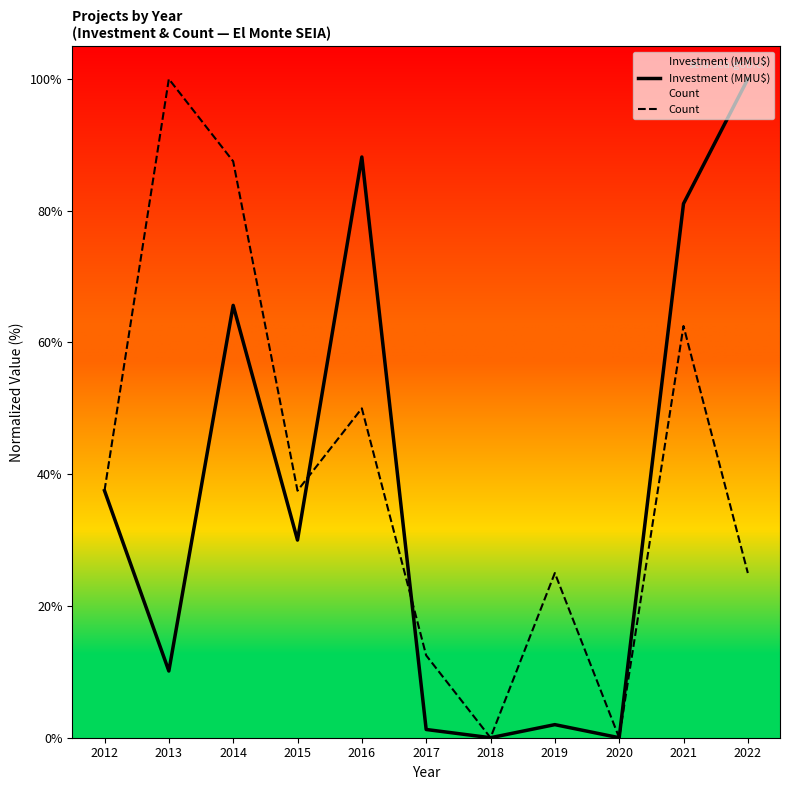

Is this an area chart (filled region under the line)?

No